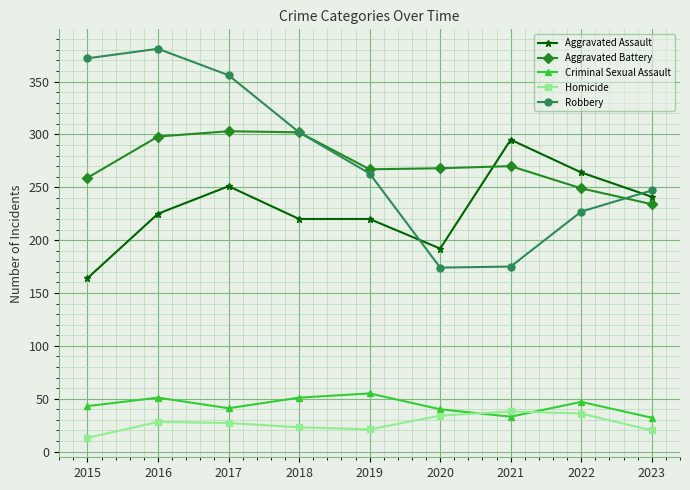

List the series in order of their peak value, lowest first.

Homicide, Criminal Sexual Assault, Aggravated Assault, Aggravated Battery, Robbery